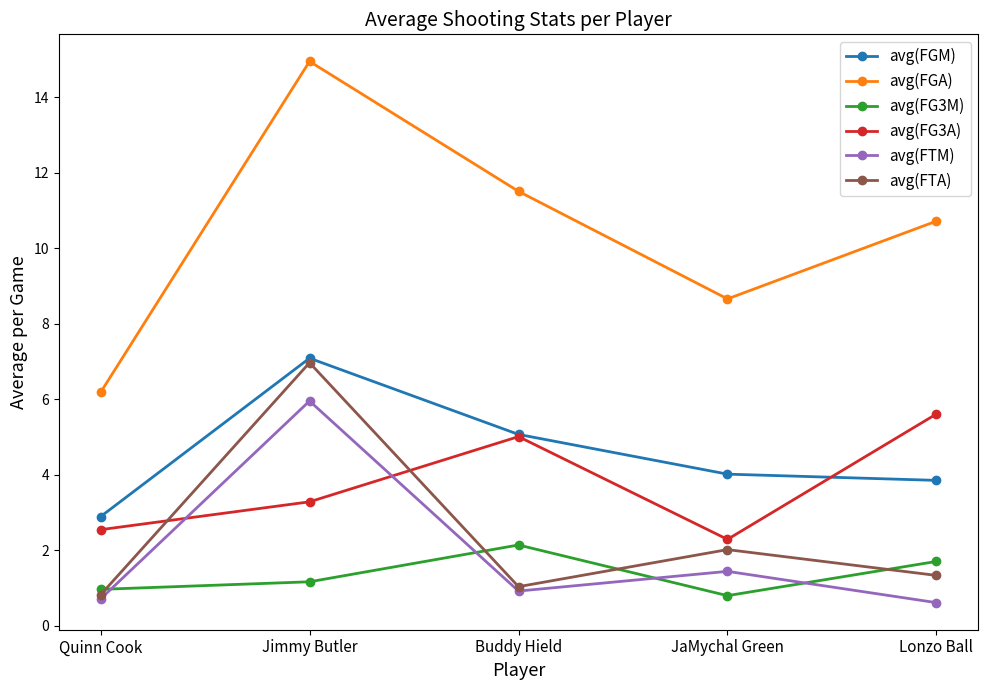

True or false: avg(FTM) has a value of 2.0 at JaMychal Green.

False